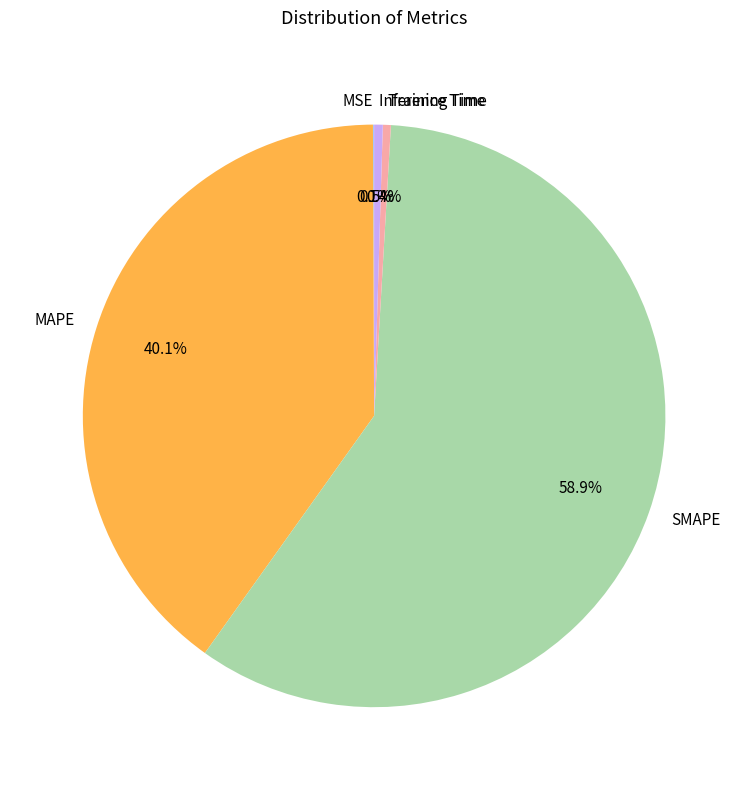

The MAPE slice represents 40% of the pie. True or false?

True